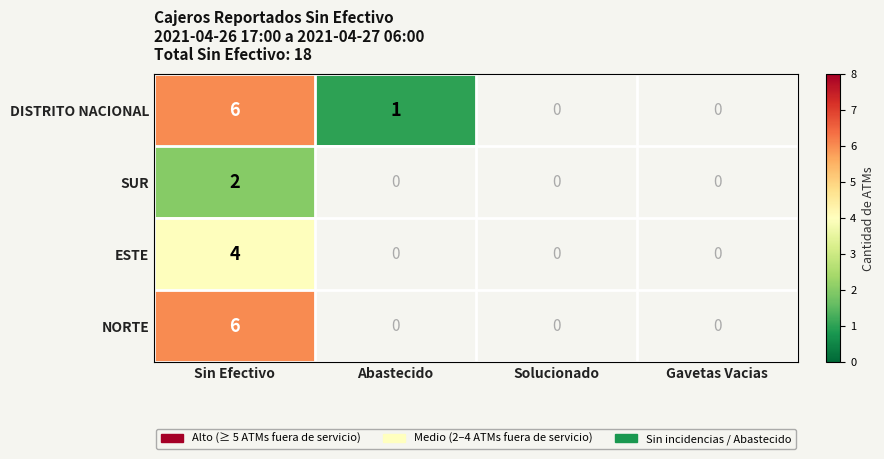

At which category is the sum across all series the highest?

Sin Efectivo